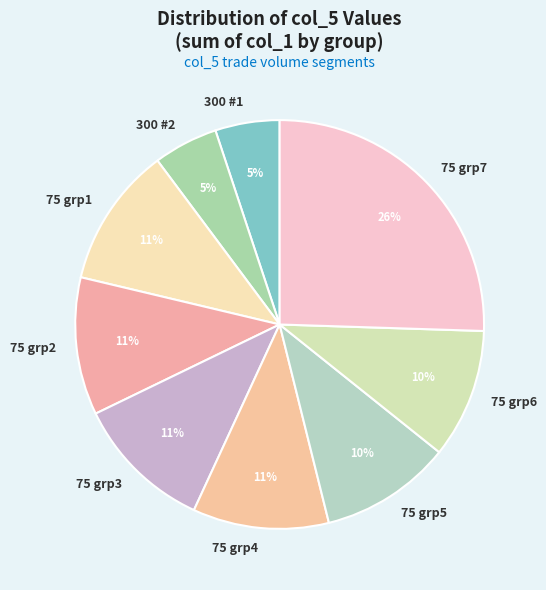

To the nearest percent, what is the combined percentage of 300 #2 and 75 grp2?

16%